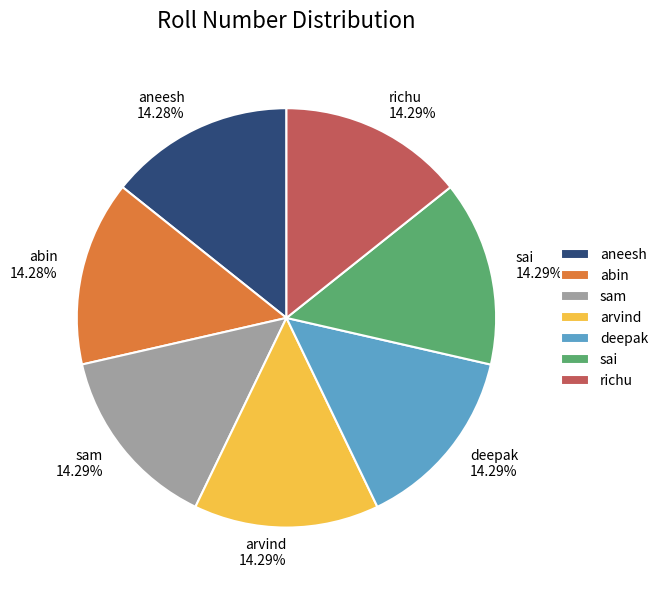

How many slices are in this pie chart?

7